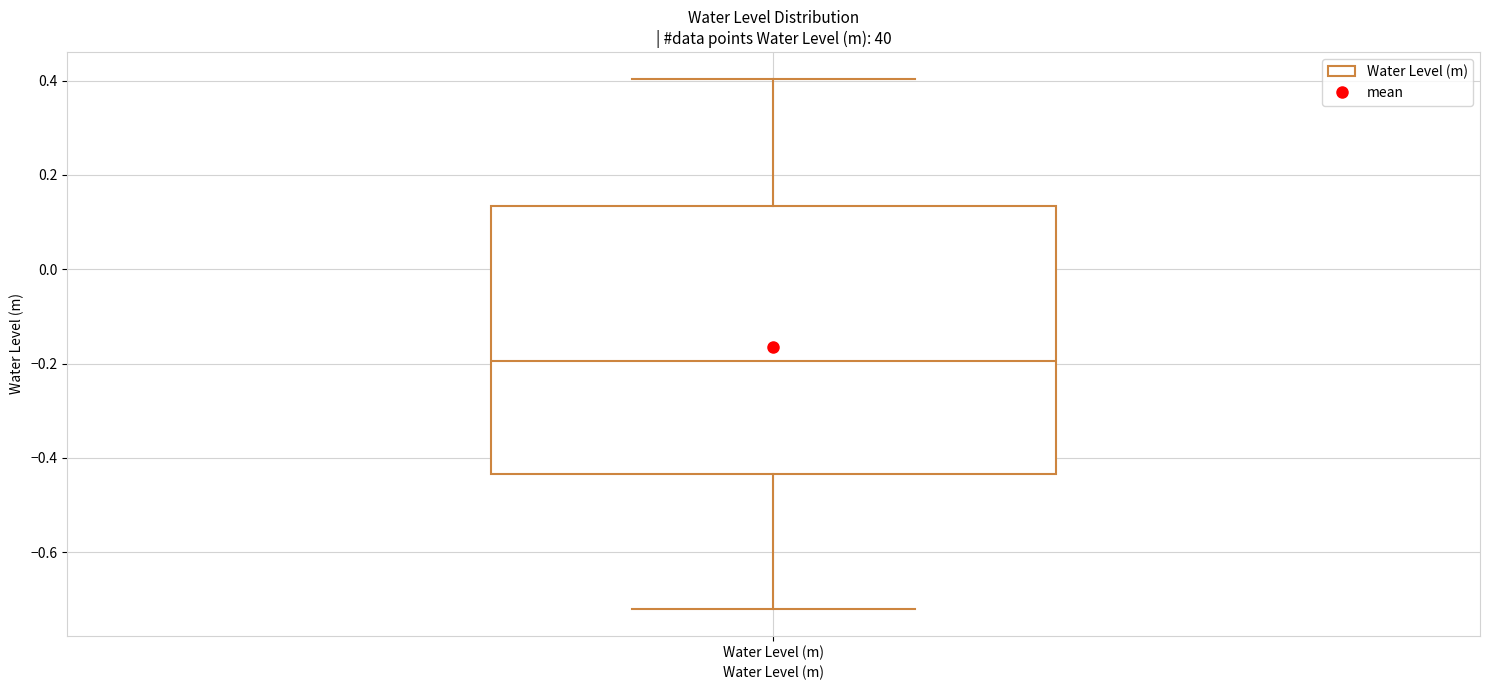

Where does the median line of the box for Water Level (m) sit on the y-axis? The values are not printed on the chart, so give them approximately, as read against the axis.

-0.20